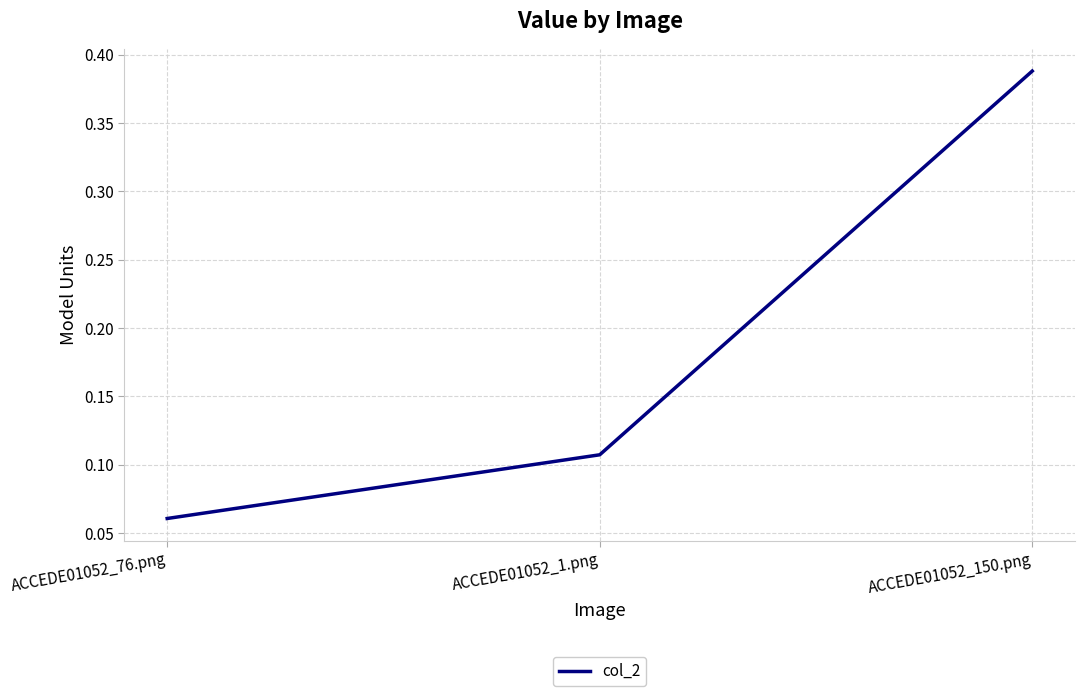

Count the number of data series in this chart.

1